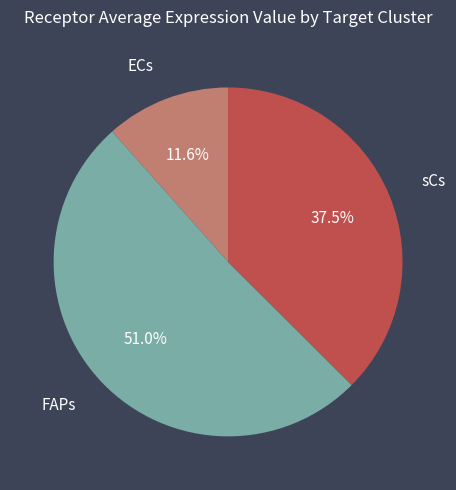

Rank the categories by value from lowest to highest.

ECs, sCs, FAPs